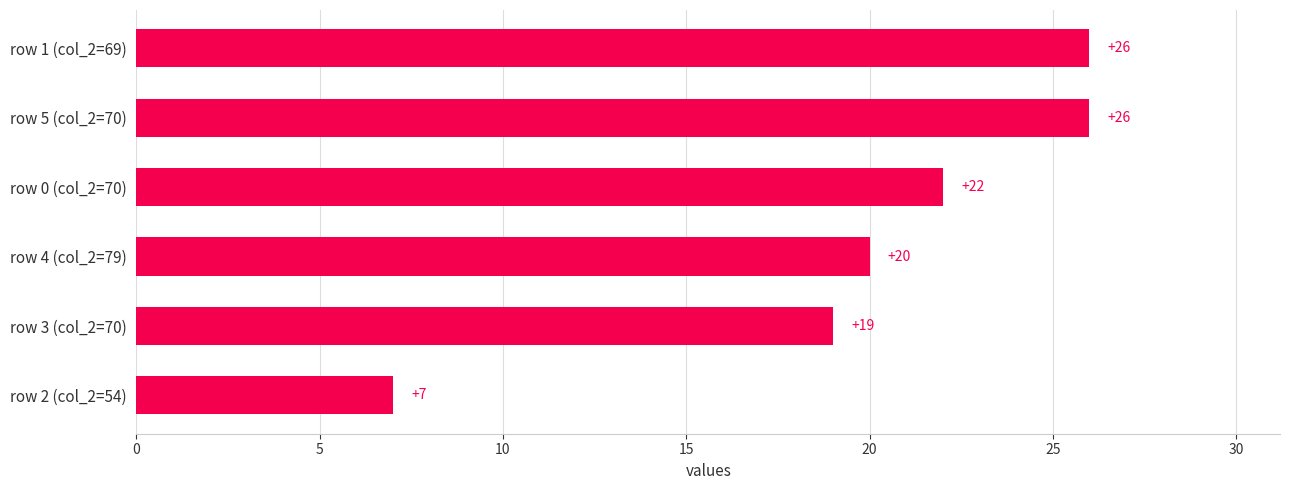

How many data points are less than 22?

3